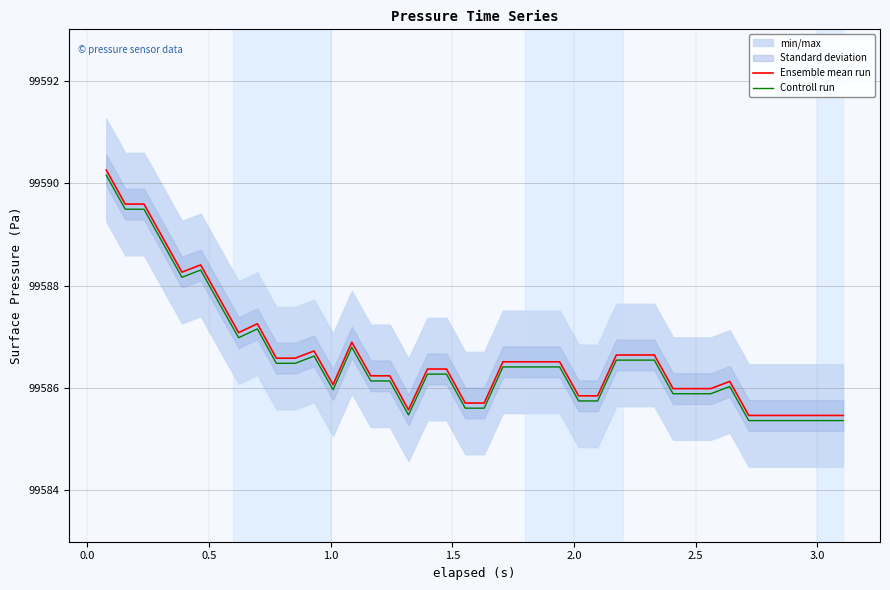

True or false: Ensemble mean run and Controll run intersect in this chart.

False